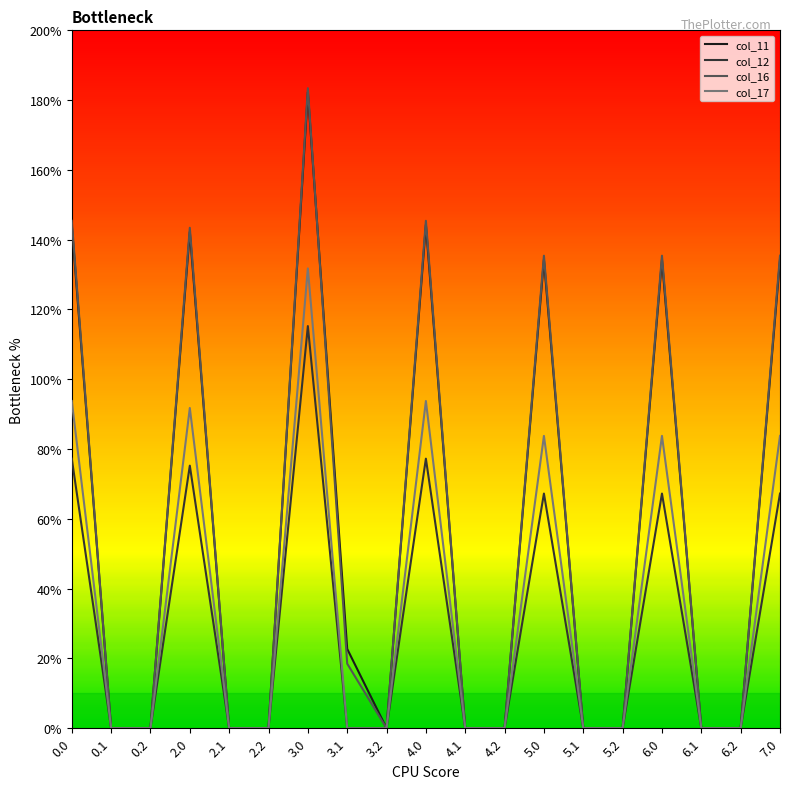

Reading left to right, what are all the values shown in this chart?

col_11: 0.0=144.3	0.1=0.0	0.2=0.0	2.0=142.3	2.1=0.0	2.2=0.0	3.0=182.3	3.1=22.7	3.2=0.0	4.0=144.3	4.1=0.0	4.2=0.0	5.0=134.3	5.1=0.0	5.2=0.0	6.0=134.3	6.1=0.0	6.2=0.0	7.0=134.3
col_12: 0.0=77.2	0.1=0.0	0.2=0.0	2.0=75.2	2.1=0.0	2.2=0.0	3.0=115.2	3.1=0.0	3.2=0.0	4.0=77.2	4.1=0.0	4.2=0.0	5.0=67.2	5.1=0.0	5.2=0.0	6.0=67.2	6.1=0.0	6.2=0.0	7.0=67.2
col_16: 0.0=145.4	0.1=0.0	0.2=0.0	2.0=143.4	2.1=0.0	2.2=0.0	3.0=183.4	3.1=18.5	3.2=0.0	4.0=145.4	4.1=0.0	4.2=0.0	5.0=135.4	5.1=0.0	5.2=0.0	6.0=135.4	6.1=0.0	6.2=0.0	7.0=135.4
col_17: 0.0=93.8	0.1=0.0	0.2=0.0	2.0=91.8	2.1=0.0	2.2=0.0	3.0=131.8	3.1=0.0	3.2=0.0	4.0=93.8	4.1=0.0	4.2=0.0	5.0=83.8	5.1=0.0	5.2=0.0	6.0=83.8	6.1=0.0	6.2=0.0	7.0=83.8